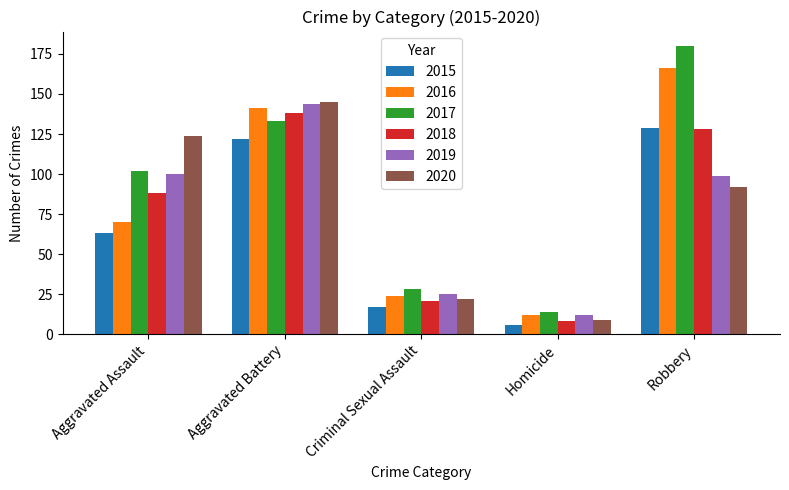

What is the value of the 2018 bar at the 2nd from the left?

138